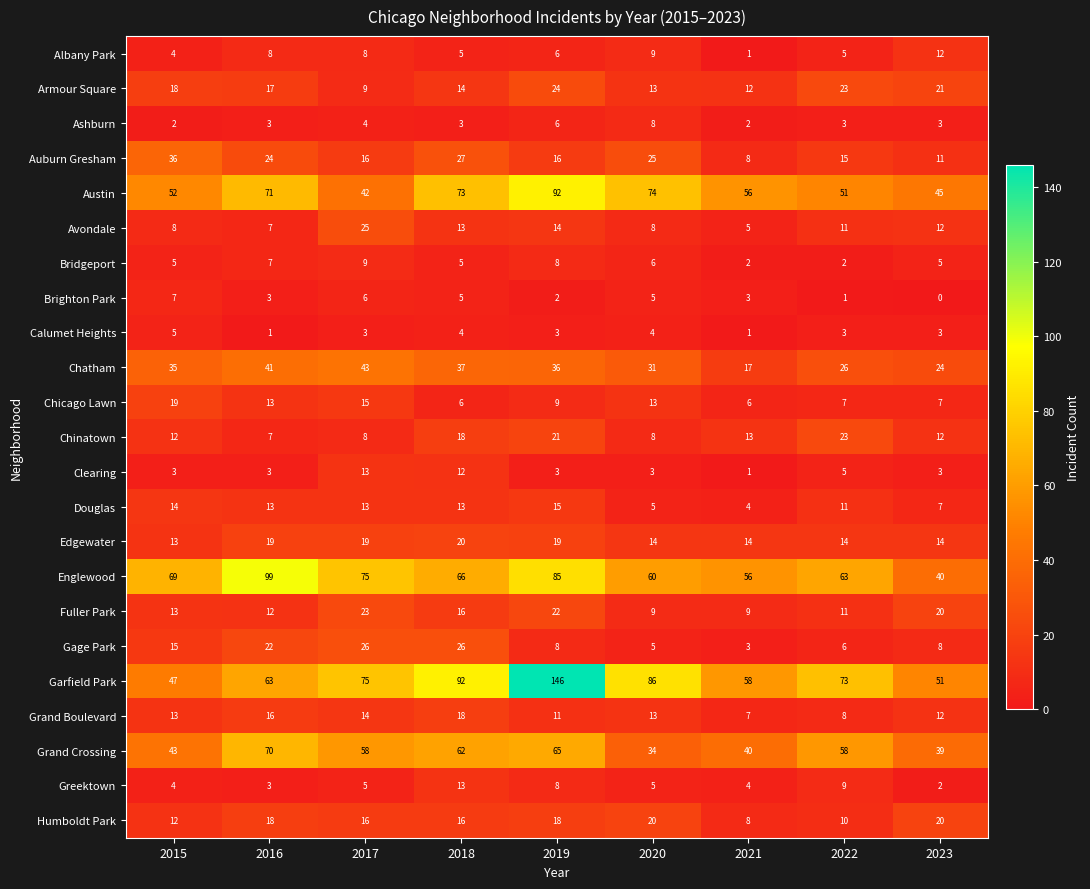

At which category is the sum across all series the highest?

2019